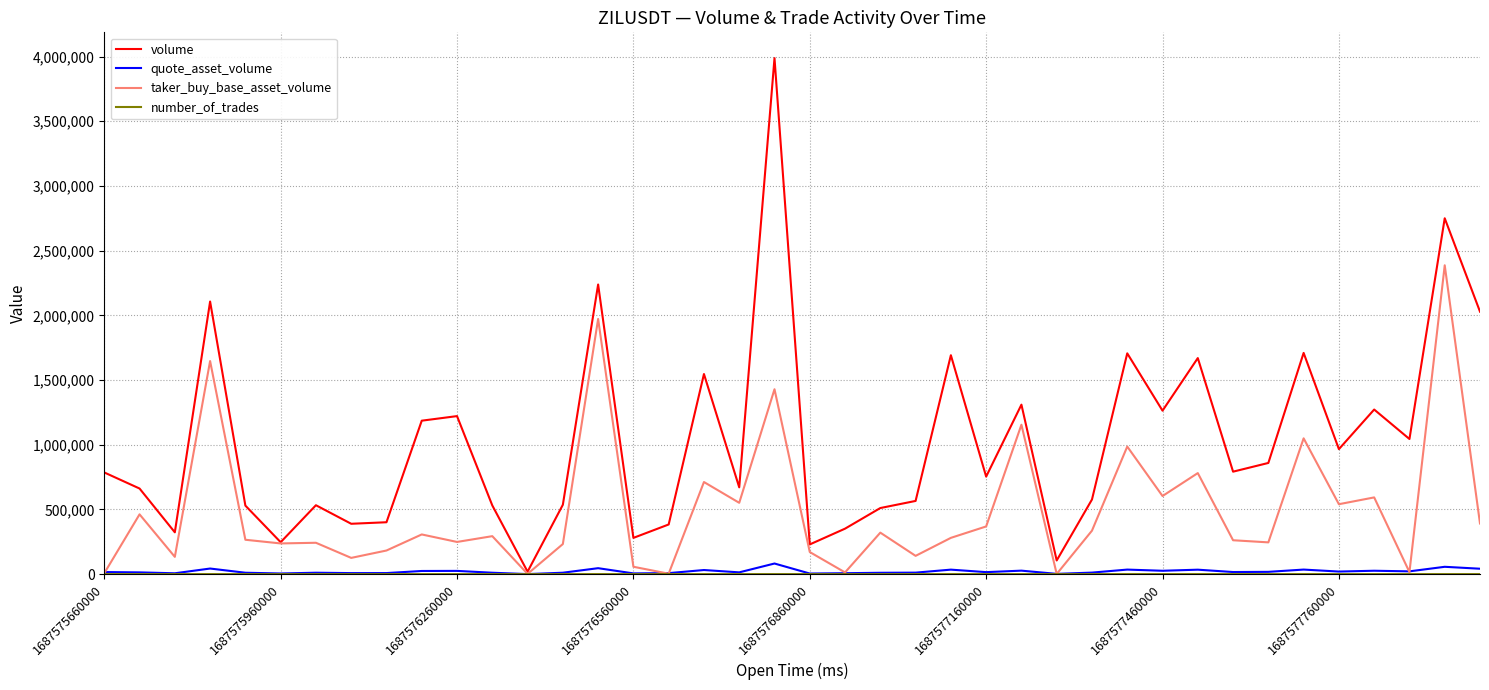

Which series has the largest total across all categories?

volume